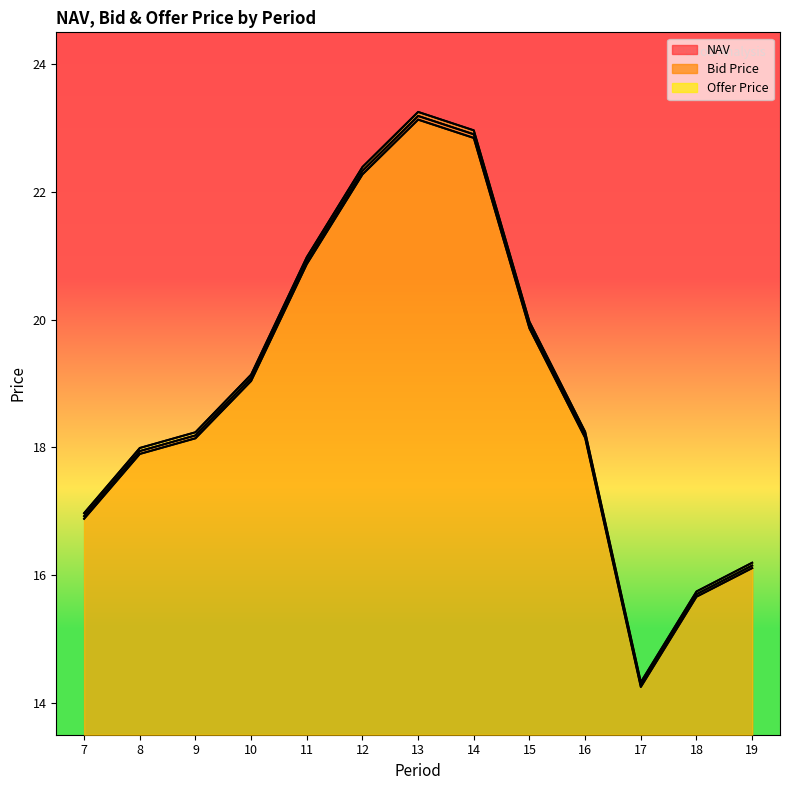

Reading left to right, list all the values displayed in this chart.

NAV: 16.9	17.9	18.2	19.1	20.9	22.3	23.2	22.9	19.9	18.2	14.3	15.7	16.1
Bid Price: 16.9	17.9	18.1	19.0	20.9	22.3	23.1	22.8	19.9	18.1	14.2	15.7	16.1
Offer Price: 17.0	18.0	18.2	19.1	21.0	22.4	23.3	23.0	20.0	18.2	14.3	15.7	16.2